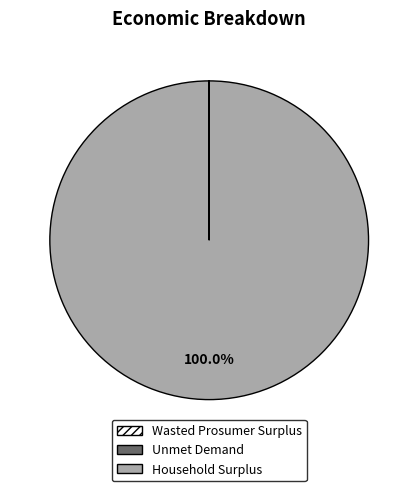

Is there a majority slice in this chart?

Yes